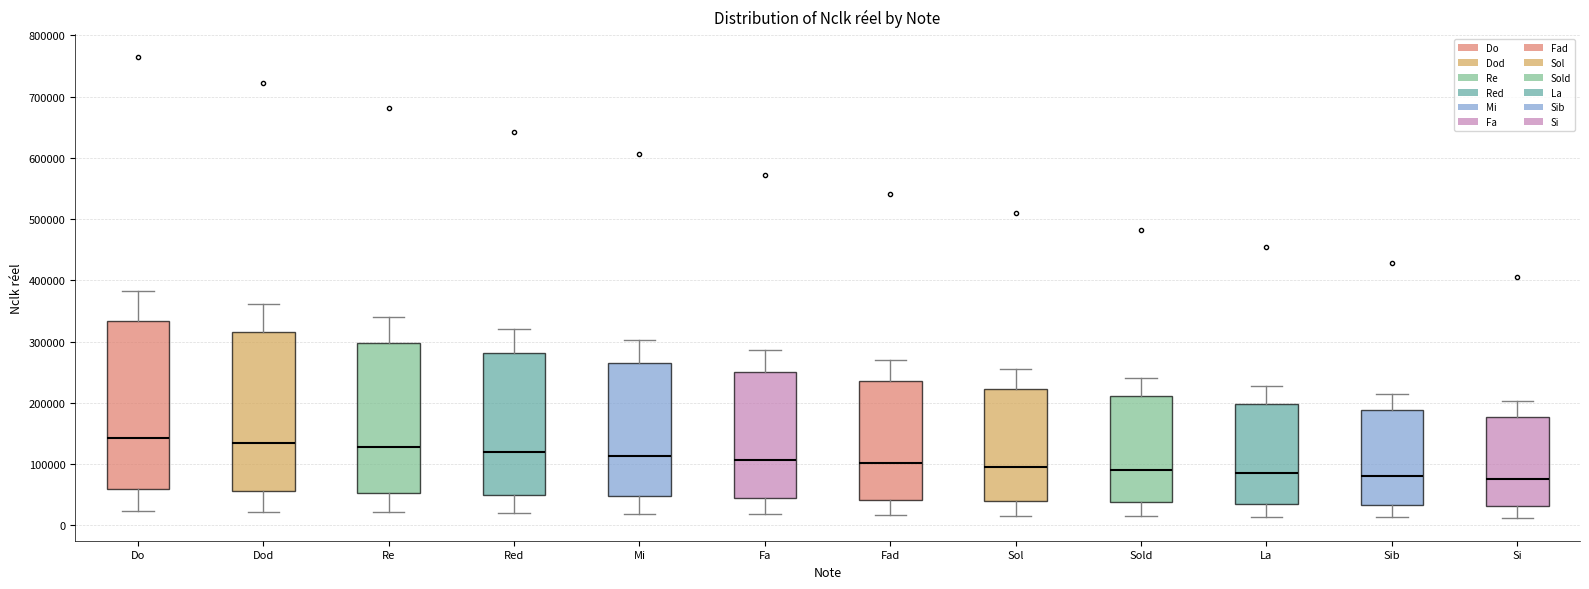

Where does the upper whisker of the box for Do end on the y-axis? The values are not printed on the chart, so give them approximately, as read against the axis.

380000